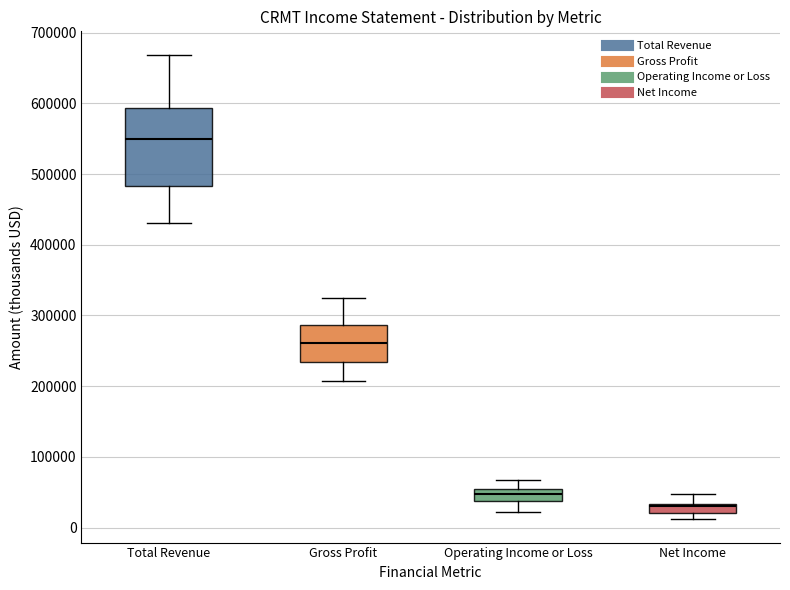

Comparing the boxes themselves (not the whiskers), which one is the tallest?

Total Revenue